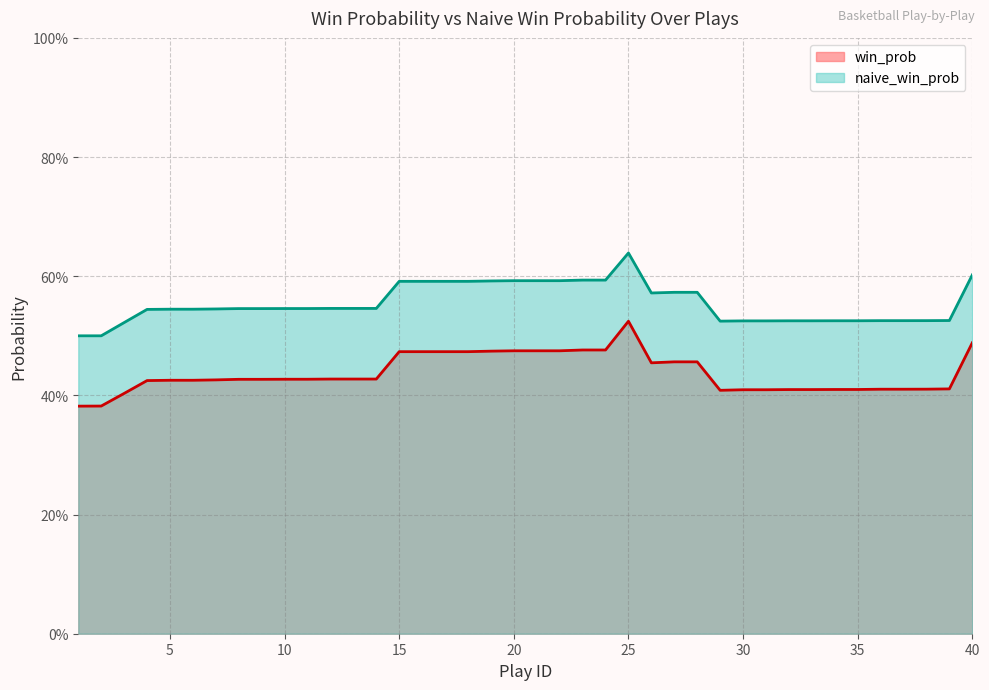

Reading left to right, list all the values displayed in this chart.

win_prob: 0.4	0.4	0.4	0.4	0.4	0.4	0.4	0.4	0.4	0.4	0.4	0.4	0.4	0.4	0.5	0.5	0.5	0.5	0.5	0.5	0.5	0.5	0.5	0.5	0.5	0.5	0.5	0.5	0.4	0.4	0.4	0.4	0.4	0.4	0.4	0.4	0.4	0.4	0.4	0.5
naive_win_prob: 0.5	0.5	0.5	0.5	0.5	0.5	0.5	0.5	0.5	0.5	0.5	0.5	0.5	0.5	0.6	0.6	0.6	0.6	0.6	0.6	0.6	0.6	0.6	0.6	0.6	0.6	0.6	0.6	0.5	0.5	0.5	0.5	0.5	0.5	0.5	0.5	0.5	0.5	0.5	0.6